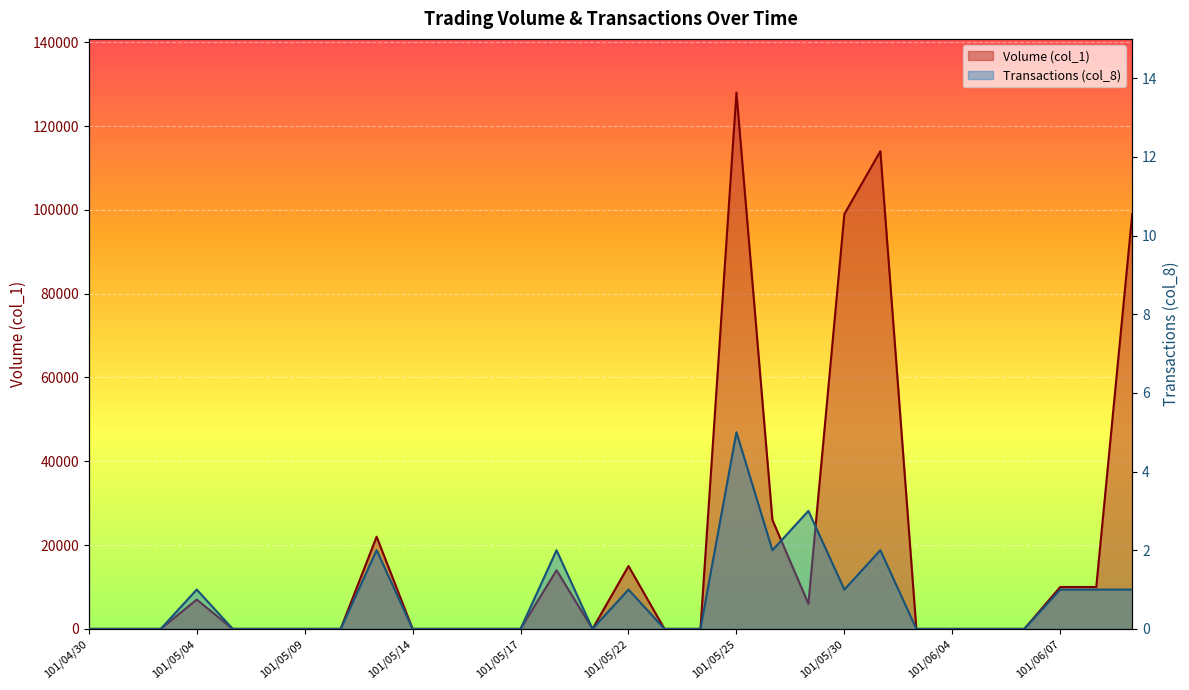

How many values in the Transactions (col_8) series exceed 0?

12